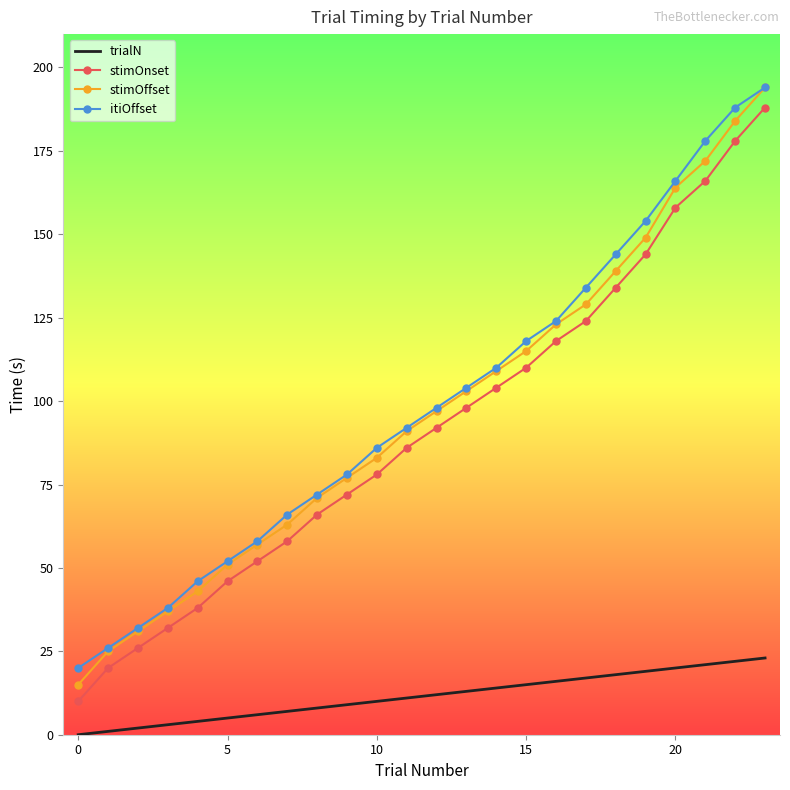

What is the maximum value for stimOnset?

188